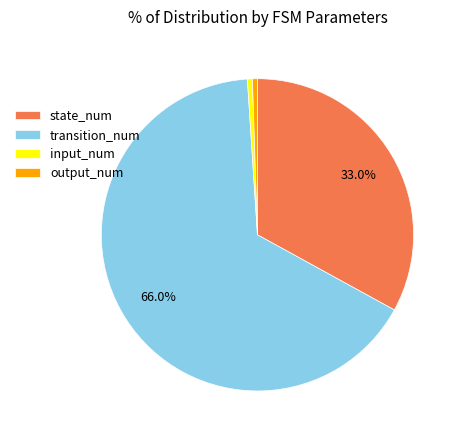

What is the largest slice in the pie chart?

transition_num